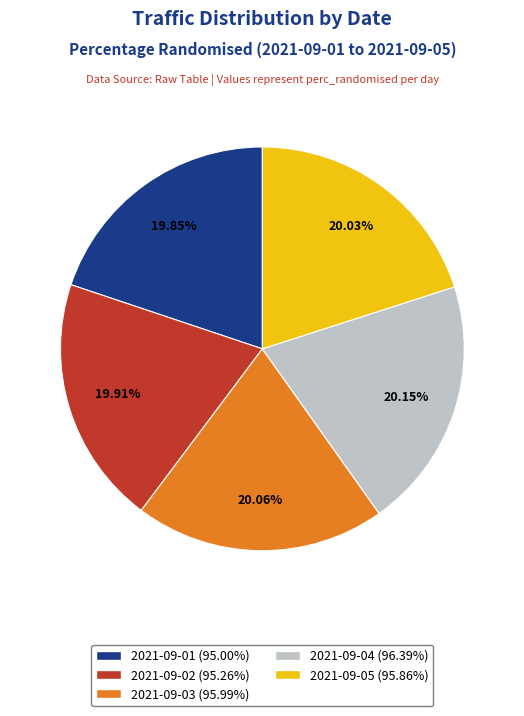

True or false: 2021-09-03 accounts for 6% of the total.

False